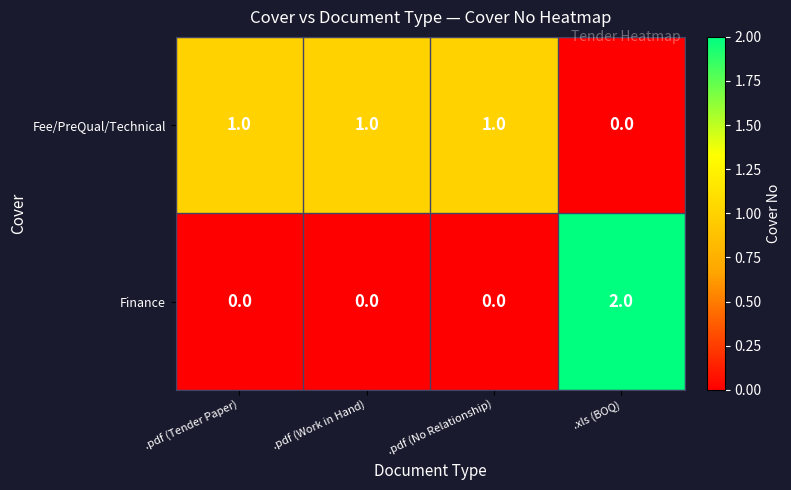

At which category is the sum across all series the highest?

.xls (BOQ)